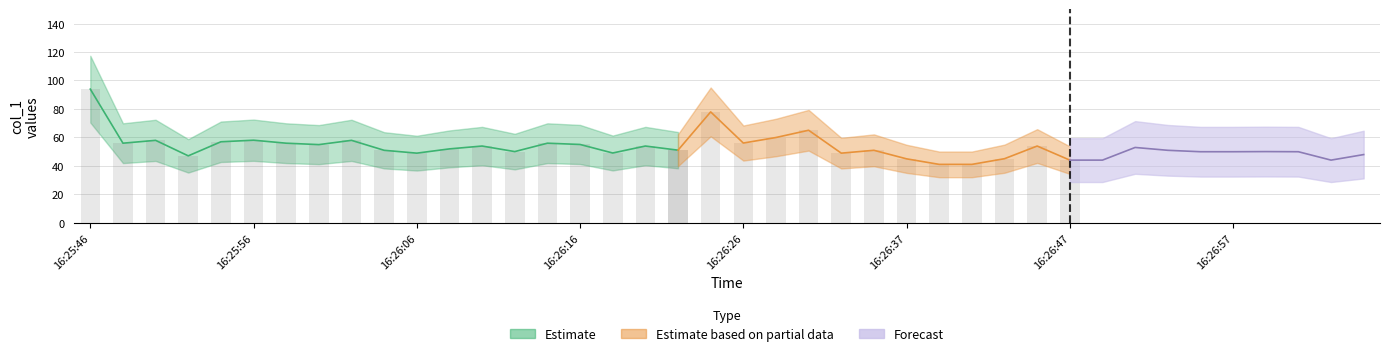

Approximately how many times larger is the value at 16:25:48 compared to 16:26:28?

0.9